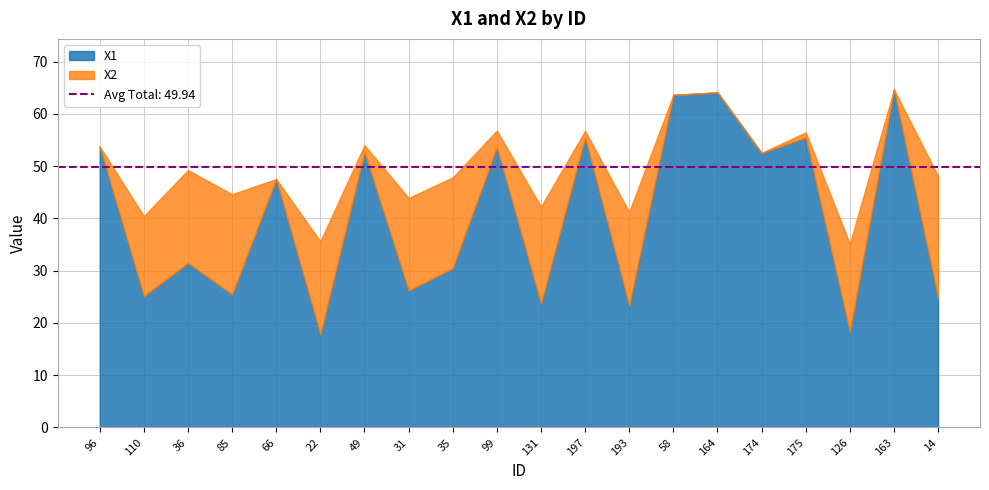

What position from the left is 163?

19